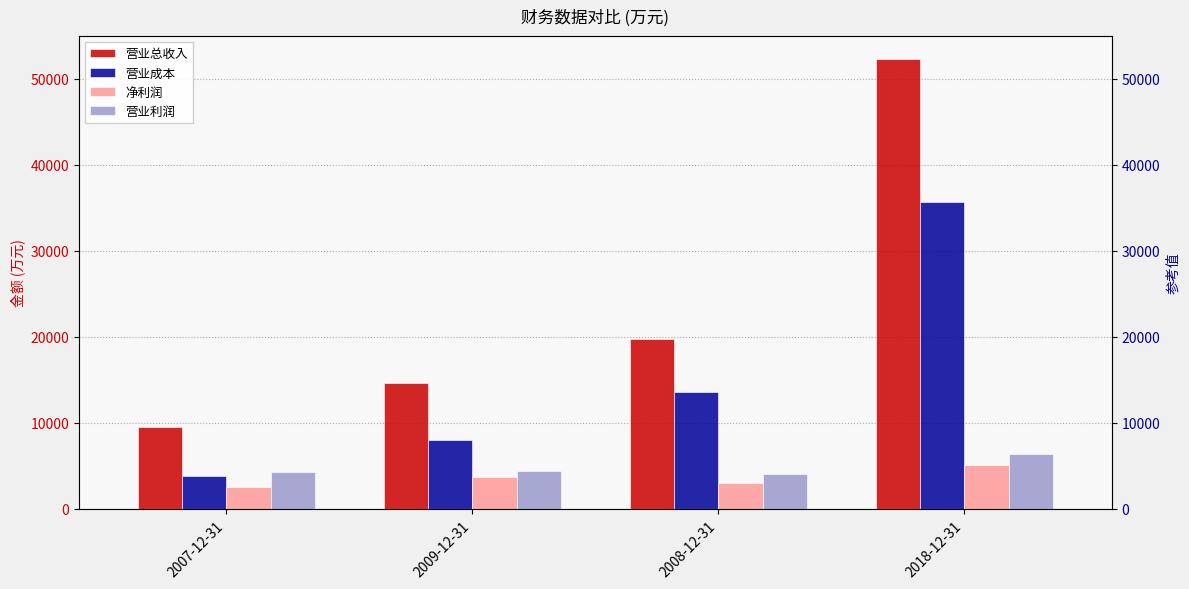

Is the value of 营业利润 at 2008-12-31 greater than the value of 营业成本 at 2009-12-31?

No